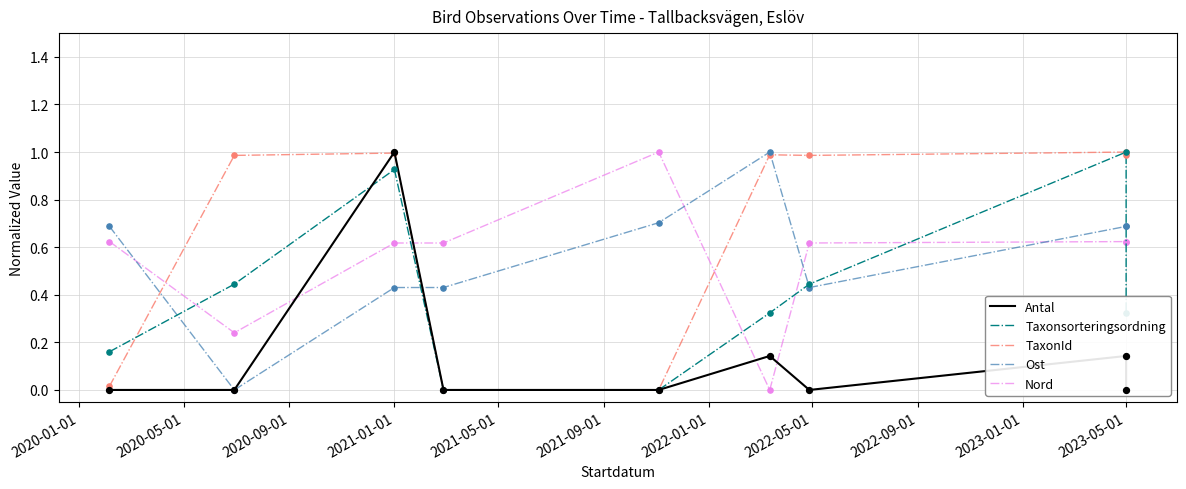

What are all the series names shown in the legend?

Antal, Taxonsorteringsordning, TaxonId, Ost, Nord